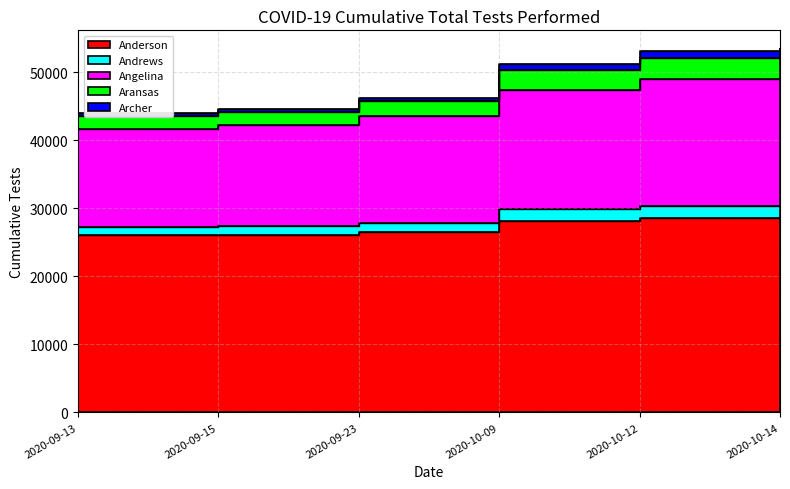

Where is Angelina nearest to the value 45519?

2020-09-23